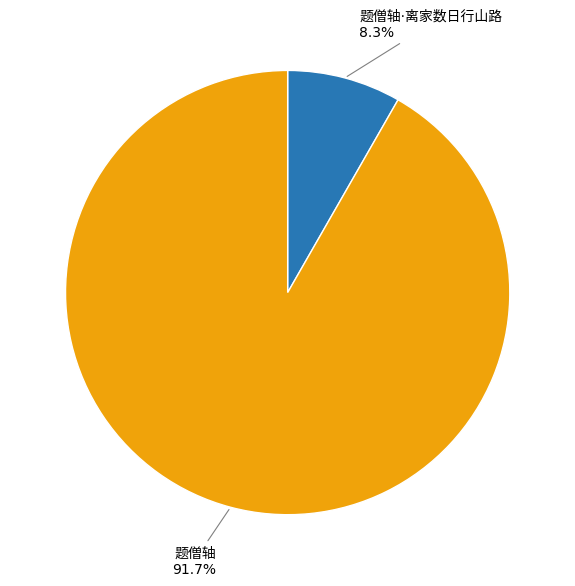

How many slices are in this pie chart?

2